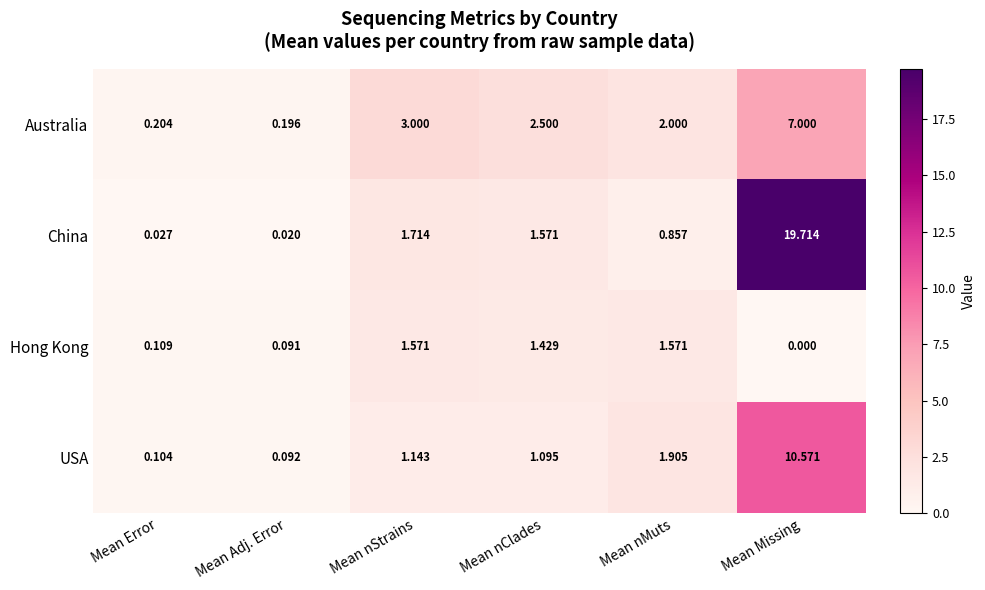

At which label is USA closest to 5?

Mean nMuts